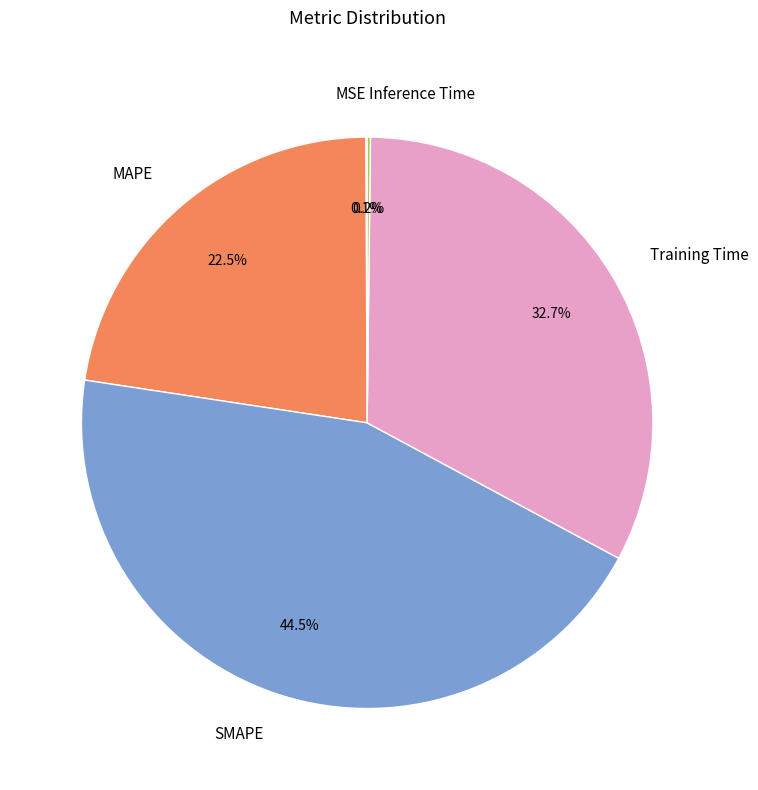

How much of the chart is everything except SMAPE?

55.5%